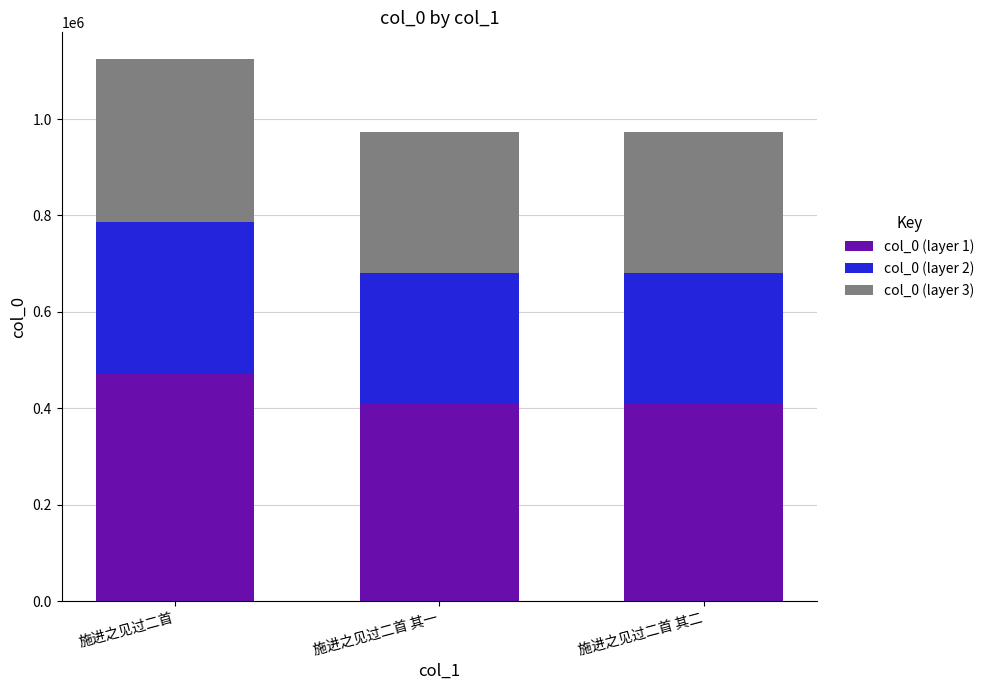

At which label does col_0 (layer 1) reach its peak?

施进之见过二首